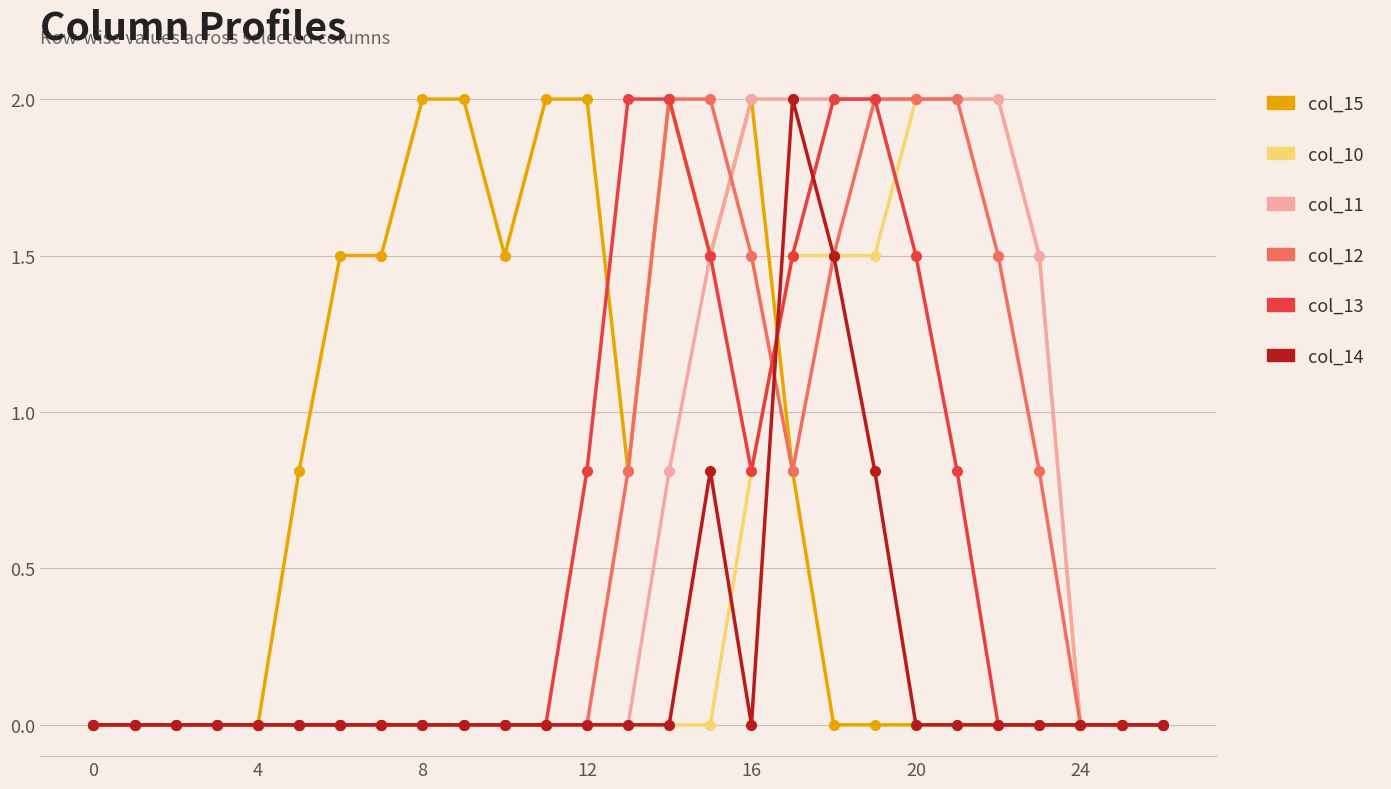

Reading right to left, transcribe all the data shown in this chart.

col_15: 0.0	0.0	0.0	0.0	0.0	0.0	0.0	0.0	0.0	0.8	2.0	1.5	2.0	0.8	2.0	2.0	1.5	2.0	2.0	1.5	1.5	0.8	0.0	0.0	0.0	0.0	0.0
col_10: 0.0	0.0	0.0	1.5	2.0	2.0	2.0	1.5	1.5	1.5	0.8	0.0	0.0	0.0	0.0	0.0	0.0	0.0	0.0	0.0	0.0	0.0	0.0	0.0	0.0	0.0	0.0
col_11: 0.0	0.0	0.0	1.5	2.0	2.0	2.0	2.0	2.0	2.0	2.0	1.5	0.8	0.0	0.0	0.0	0.0	0.0	0.0	0.0	0.0	0.0	0.0	0.0	0.0	0.0	0.0
col_12: 0.0	0.0	0.0	0.8	1.5	2.0	2.0	2.0	1.5	0.8	1.5	2.0	2.0	0.8	0.0	0.0	0.0	0.0	0.0	0.0	0.0	0.0	0.0	0.0	0.0	0.0	0.0
col_13: 0.0	0.0	0.0	0.0	0.0	0.8	1.5	2.0	2.0	1.5	0.8	1.5	2.0	2.0	0.8	0.0	0.0	0.0	0.0	0.0	0.0	0.0	0.0	0.0	0.0	0.0	0.0
col_14: 0.0	0.0	0.0	0.0	0.0	0.0	0.0	0.8	1.5	2.0	0.0	0.8	0.0	0.0	0.0	0.0	0.0	0.0	0.0	0.0	0.0	0.0	0.0	0.0	0.0	0.0	0.0